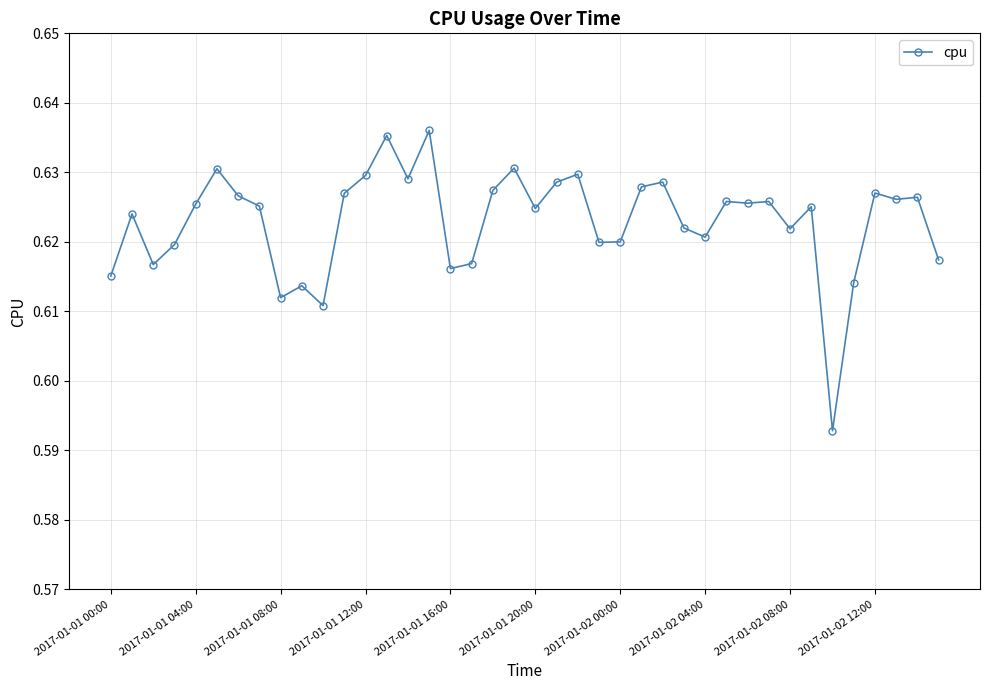

True or false: there are more than 0 points higher than both neighbors.

True